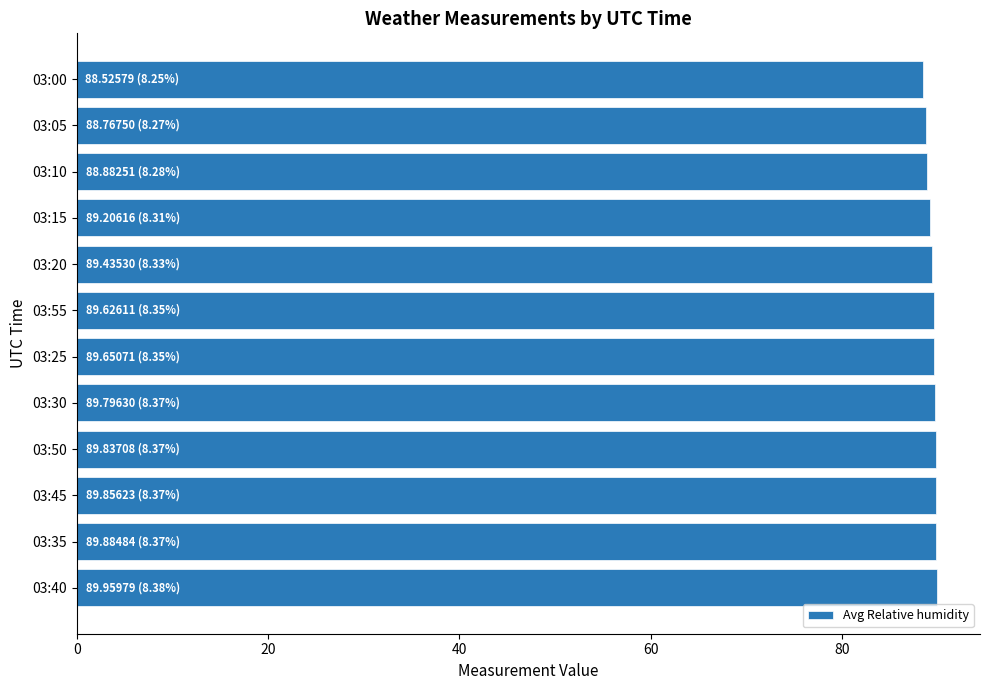

Does the chart contain stacked bars?

No